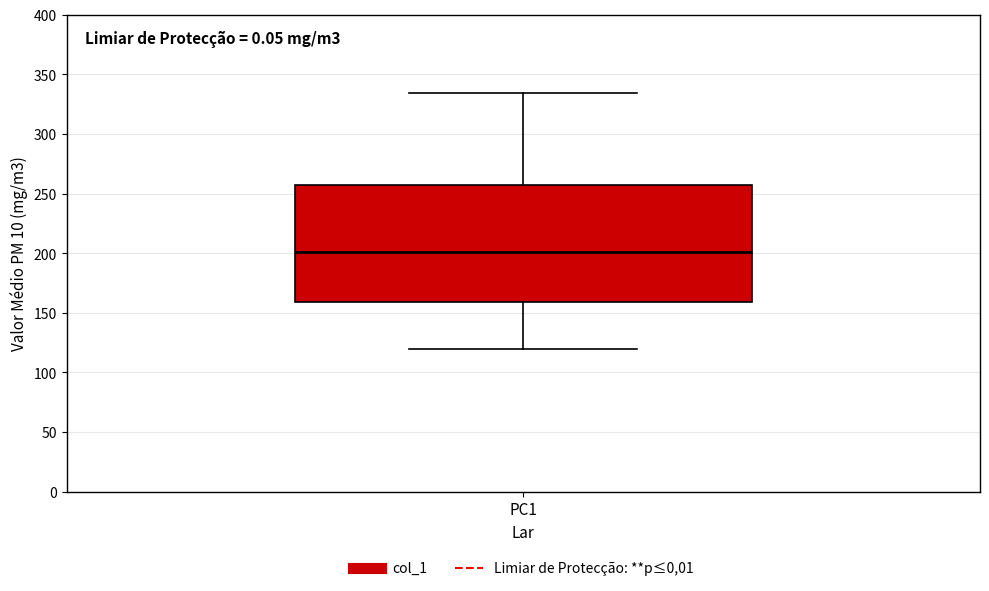

Where does the upper whisker of the box for PC1 end on the y-axis? The values are not printed on the chart, so give them approximately, as read against the axis.

335